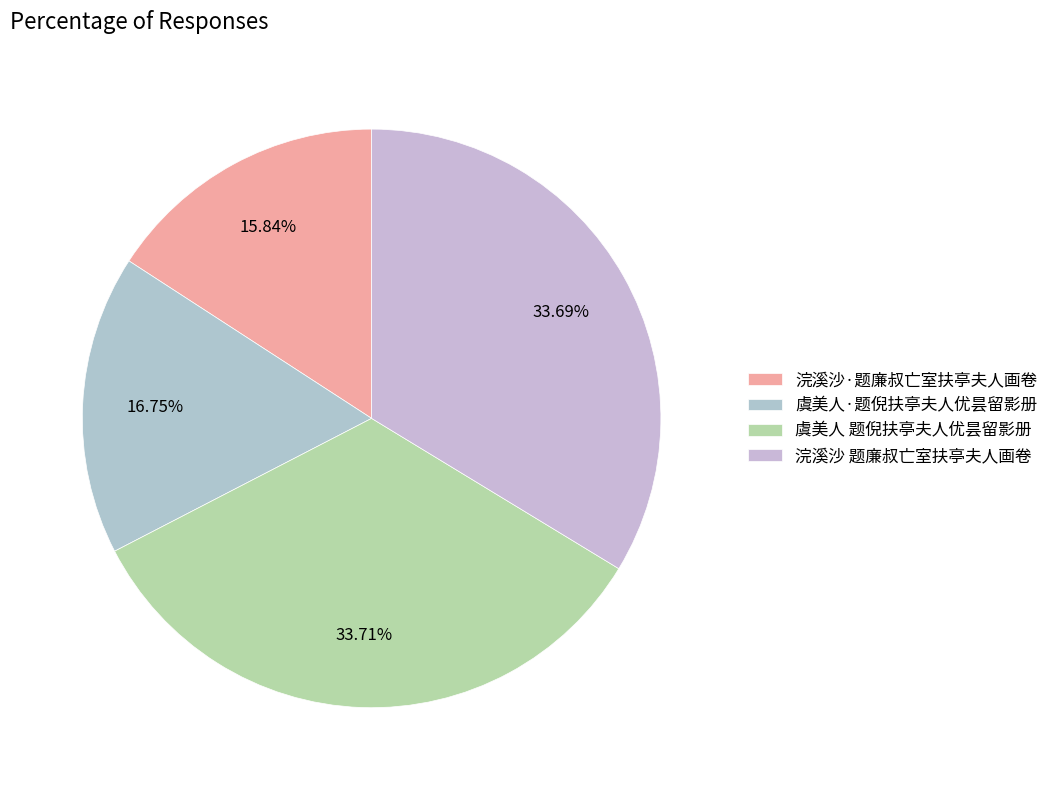

Which slice is the largest?

虞美人 题倪扶亭夫人优昙留影册